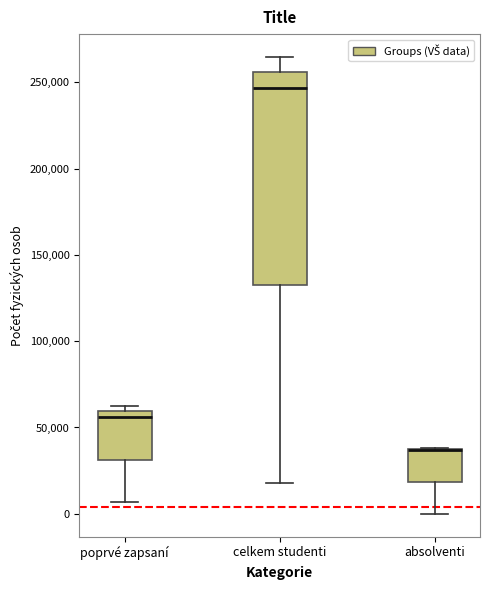

Reading left to right, read every box against the y-axis: the position of its median line, the range the box covers, and the ends of its whiskers. The values are not printed on the chart, so give them approximately, as read against the axis.

poprvé zapsaní: median 55000, box 30000 to 60000, whiskers 5000 to 65000
celkem studenti: median 245000, box 135000 to 255000, whiskers 20000 to 265000
absolventi: median 35000 (drawn on the box's upper edge), box 20000 to 40000, whiskers 0 to 40000